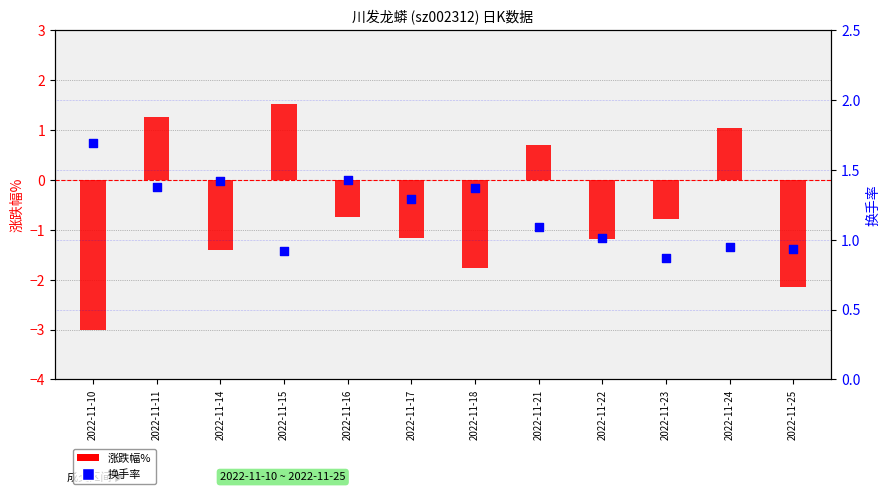

Which series has the largest total across all categories?

换手率